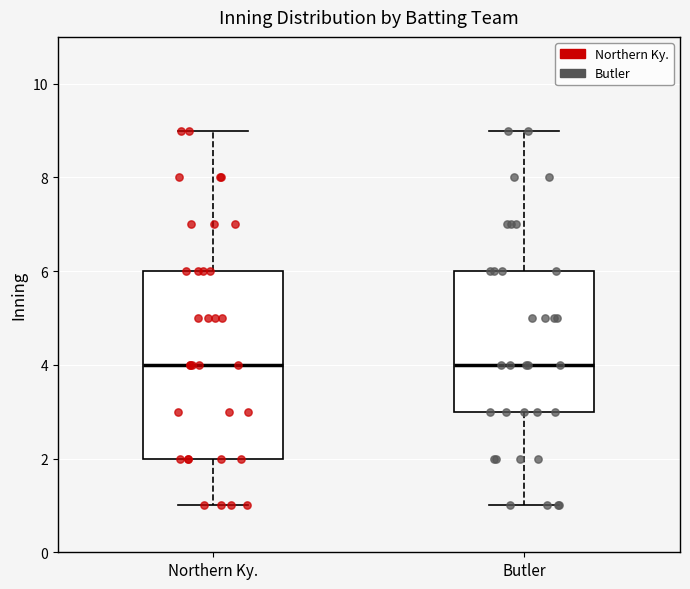

Reading left to right, transcribe this box plot: for each box, give where its median line is, the range the box spans, and where its two whiskers end, as read against the y-axis. The values are not printed on the chart, so give them approximately, as read against the axis.

Northern Ky.: median 4, box 2 to 6, whiskers 1 to 9
Butler: median 4, box 3 to 6, whiskers 1 to 9